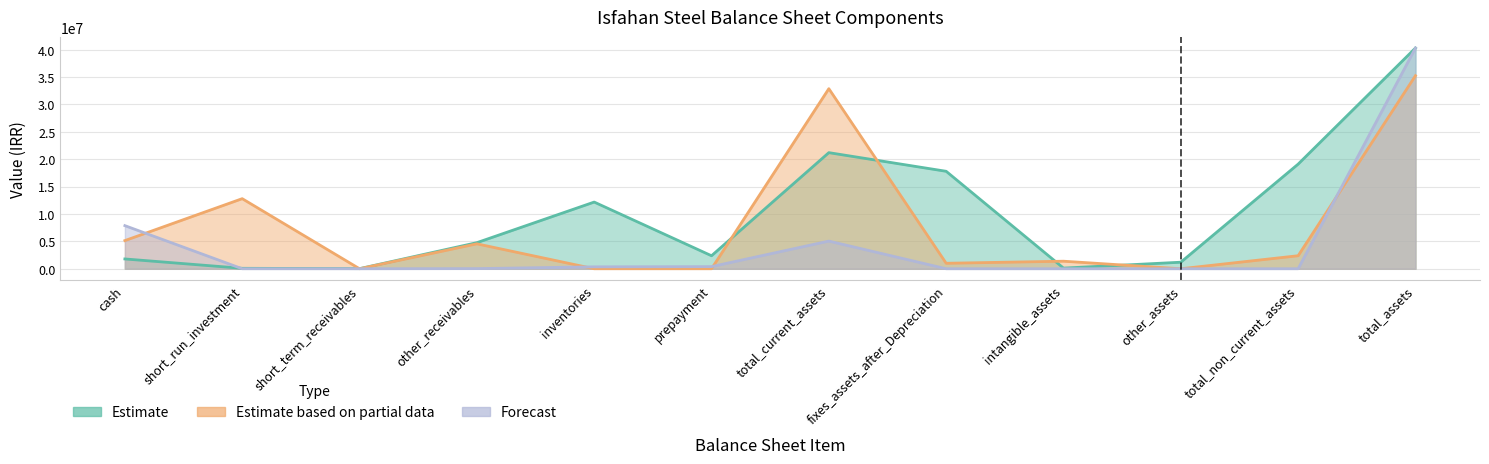

At which label does Forecast first exceed 24414?

cash